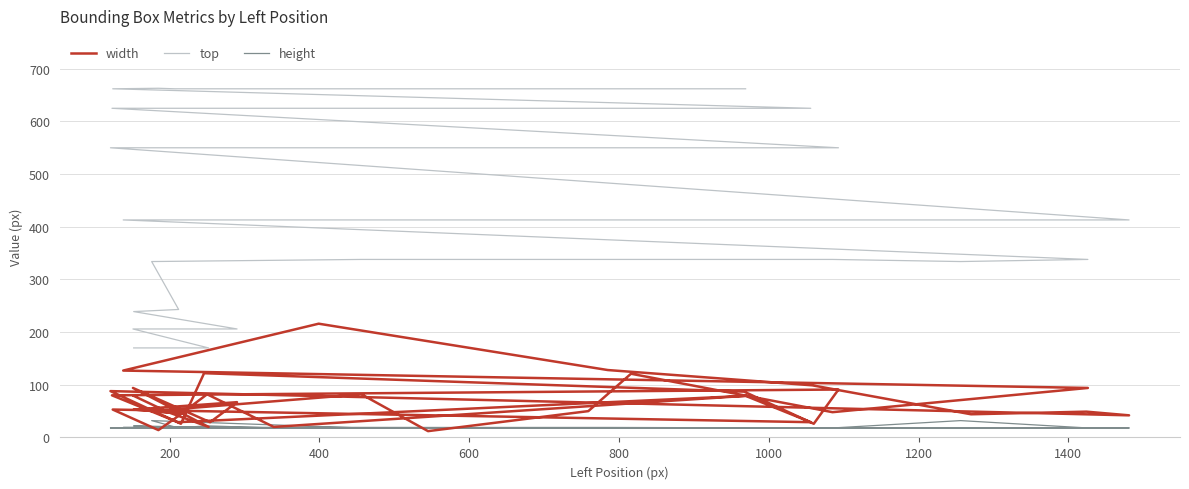

What is the average value of the top series?

435